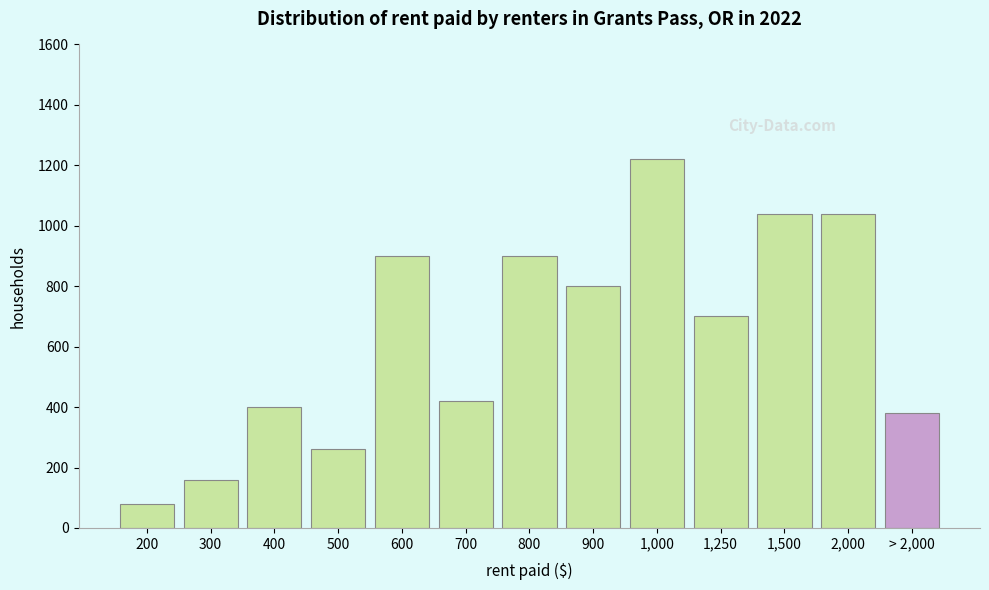

Reading left to right, what are all the values shown in this chart?

200=80	300=160	400=400	500=260	600=900	700=420	800=900	900=800	1,000=1220	1,250=700	1,500=1040	2,000=1040	> 2,000=380